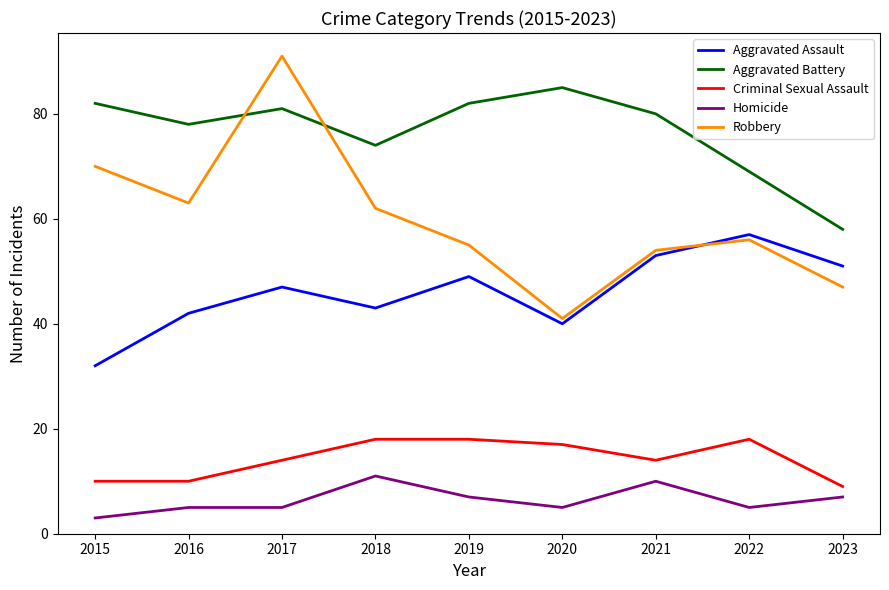

True or false: Criminal Sexual Assault has more than 2 interior local peaks.

False